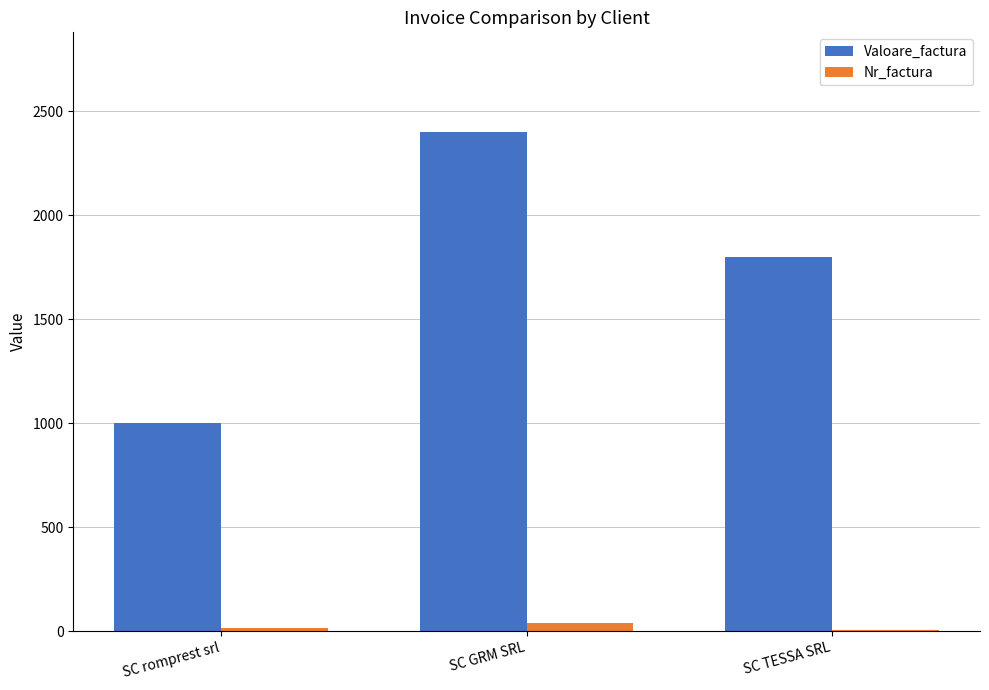

Count the number of categories in the chart.

3